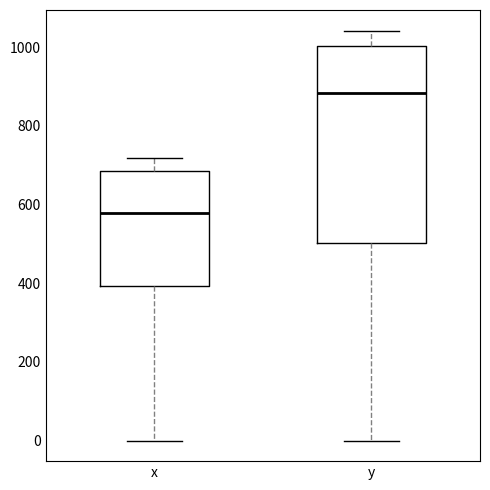

Comparing the boxes themselves (not the whiskers), which one is the tallest?

y